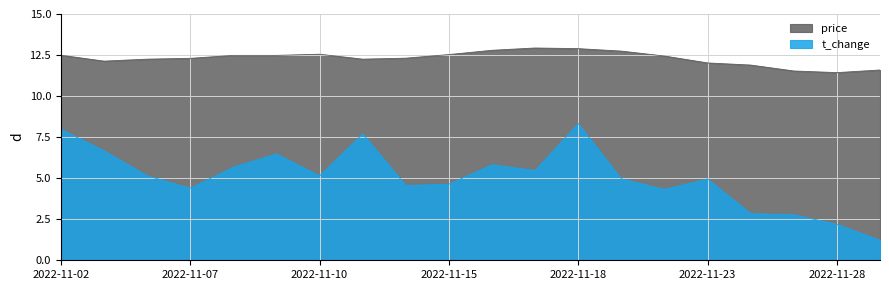

How many values in the t_change series are below 5?

10